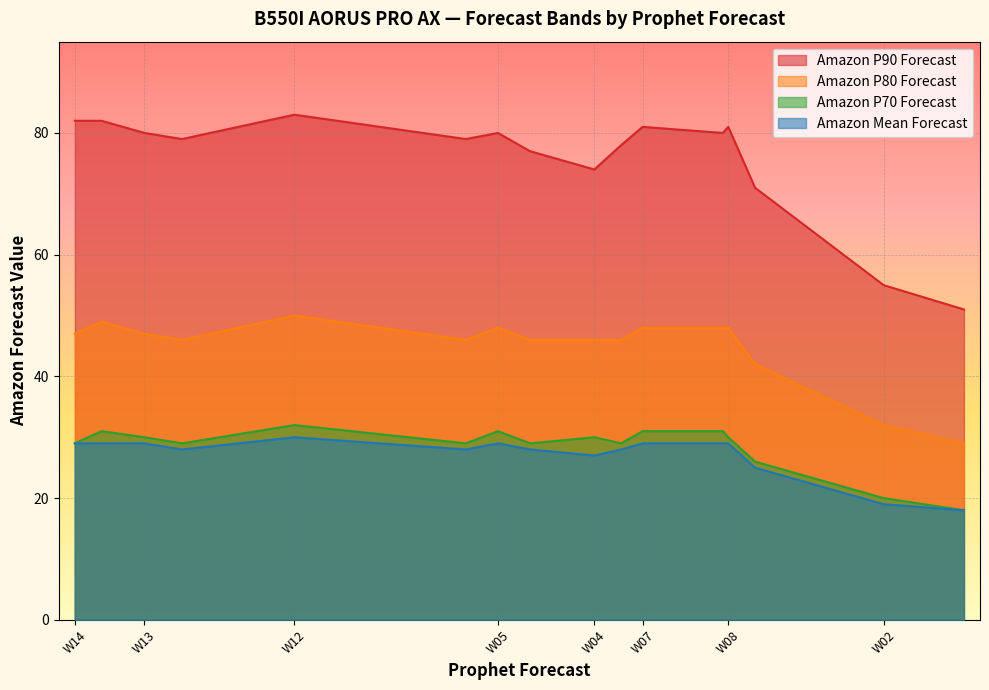

Which series changed the most between W09 and W15?

Amazon P90 Forecast